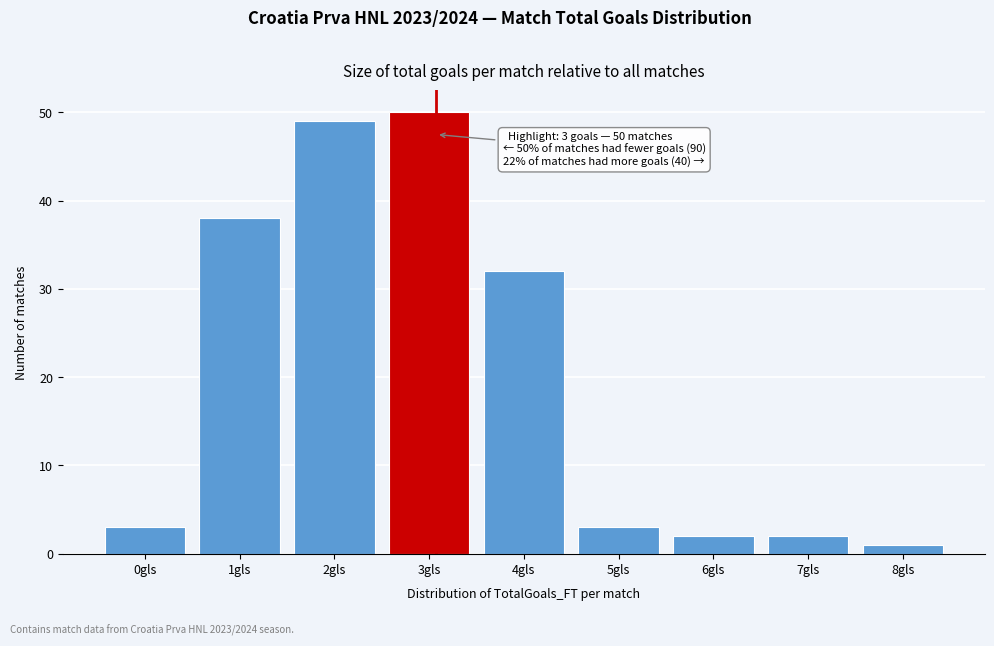

Reading right to left, what are all the values shown in this chart?

8gls=1	7gls=2	6gls=2	5gls=3	4gls=32	3gls=50	2gls=49	1gls=38	0gls=3